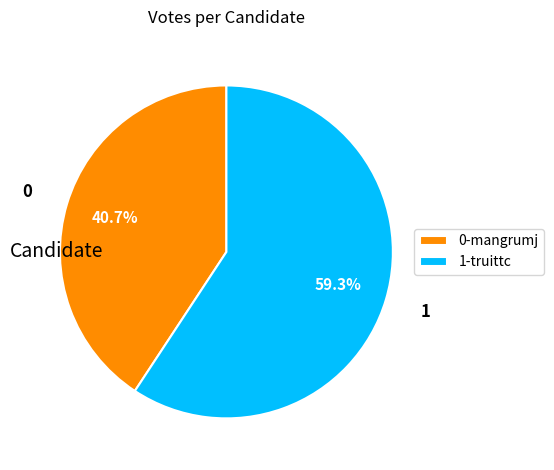

What is the smallest slice in the pie chart?

0-mangrumj